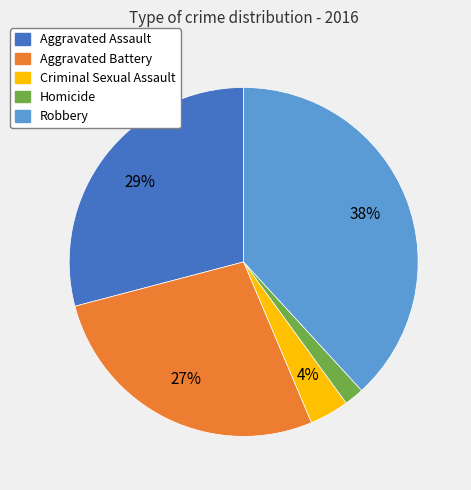

To the nearest percent, what is the difference between the largest and smallest slice percentages?

36%